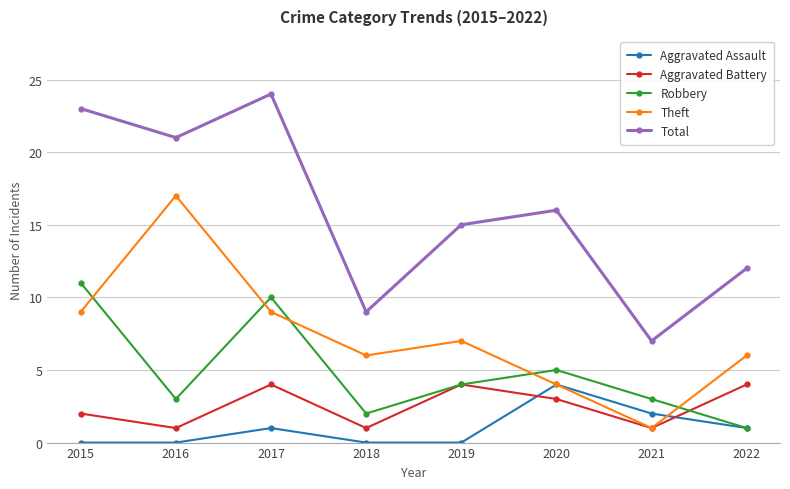

Does the chart have visible grid lines?

Yes